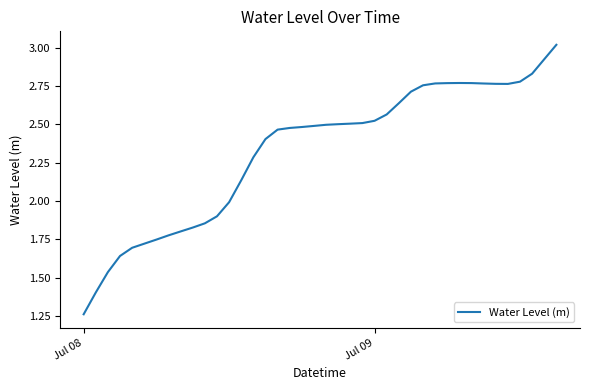

What is the greatest value displayed?

3.0